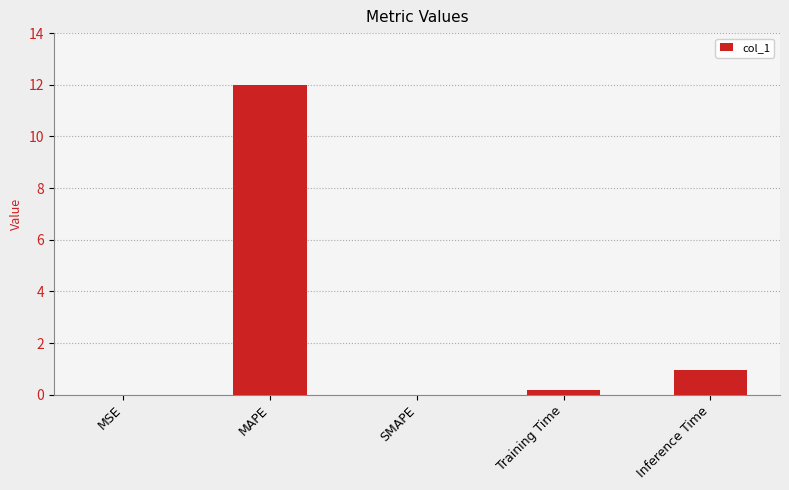

What is the change in value from MAPE to Training Time?

-11.8